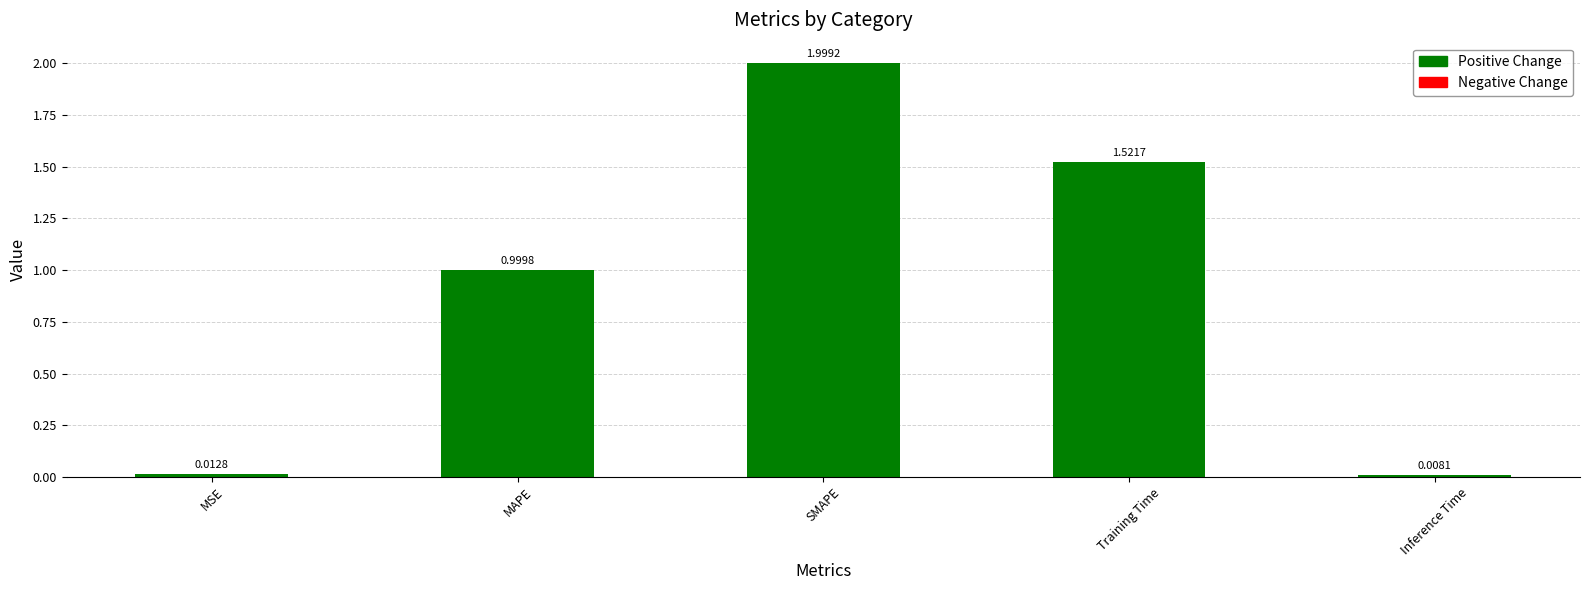

The Negative Change series shows 0.0 at Training Time. True or false?

True